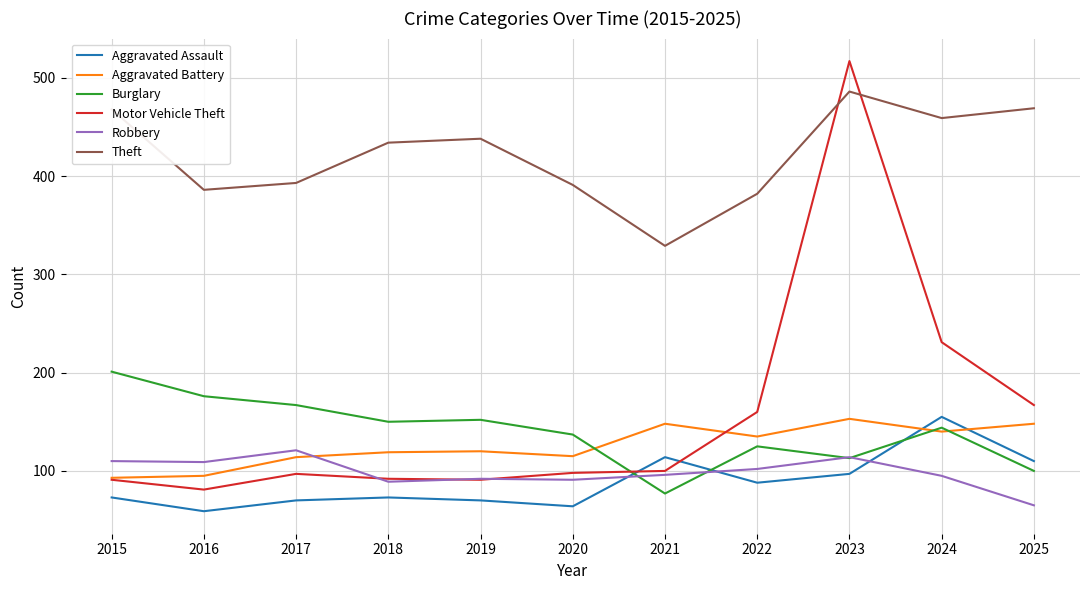

What is the smallest value displayed?

59